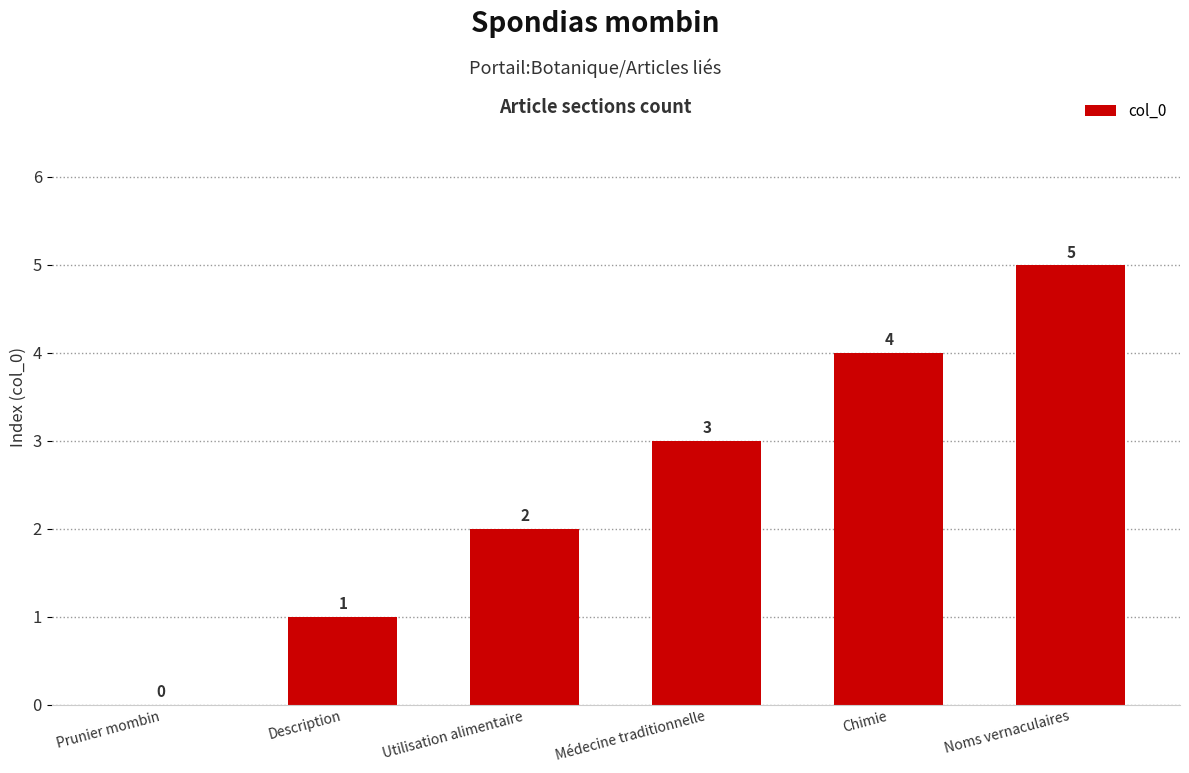

The chart shows a value of 5 at Médecine traditionnelle. True or false?

False